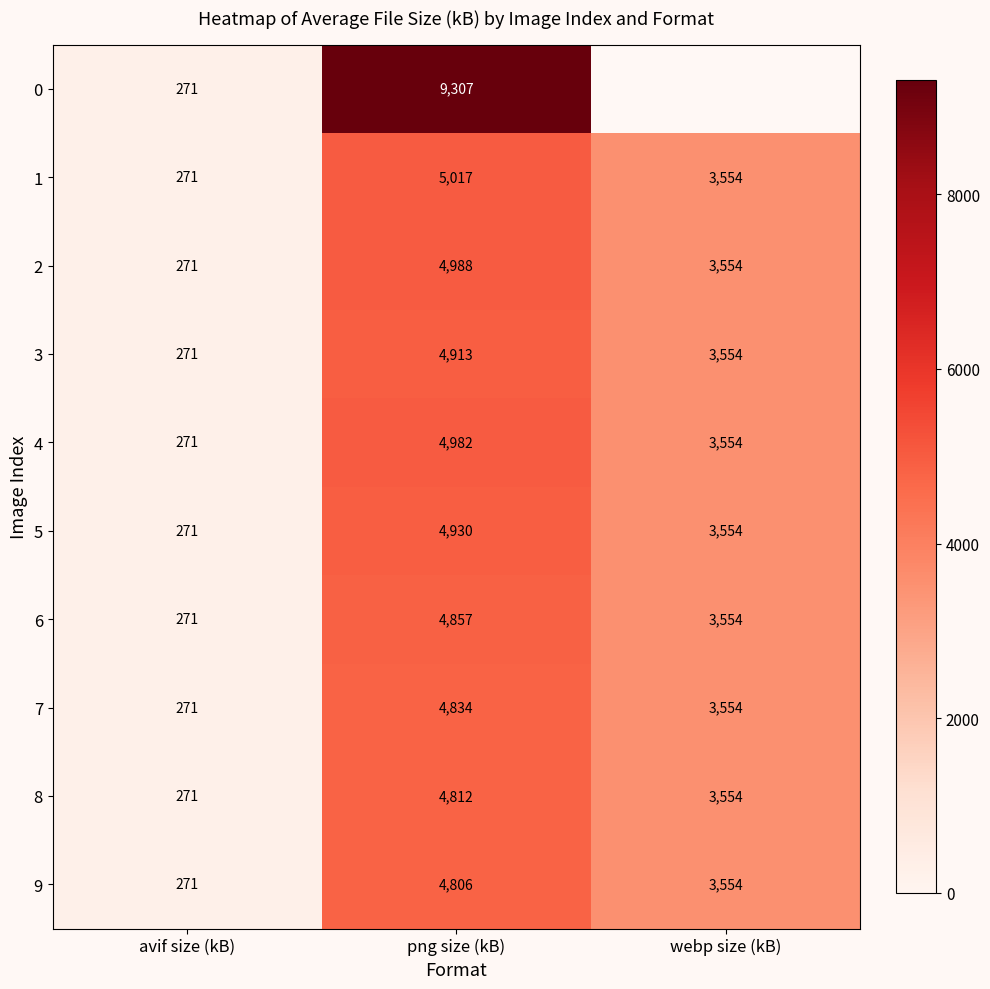

At which label does 9 first exceed 3554?

png size (kB)